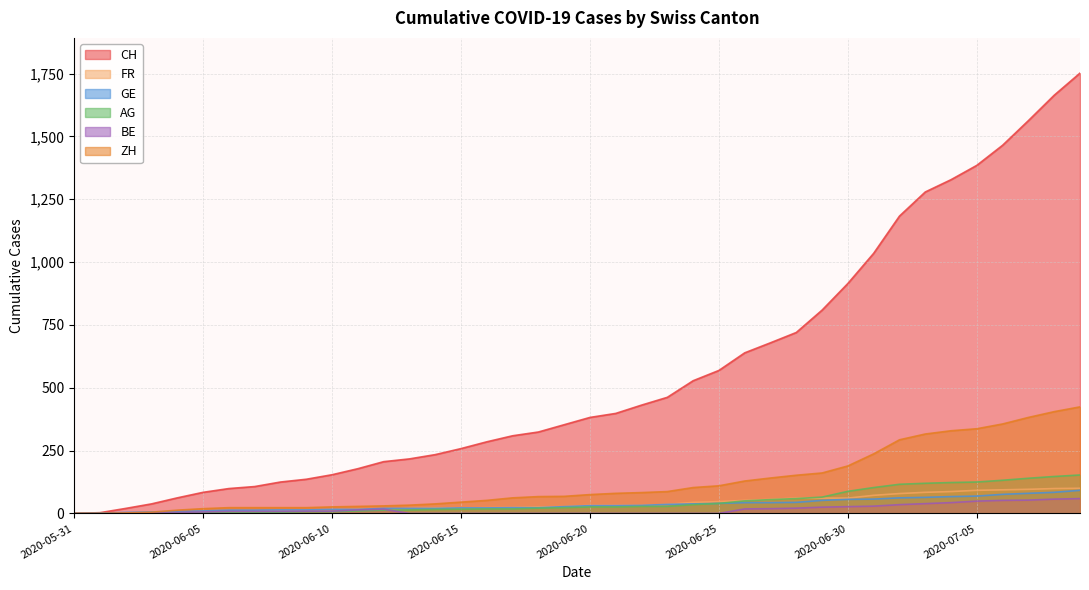

True or false: BE and FR intersect in this chart.

True